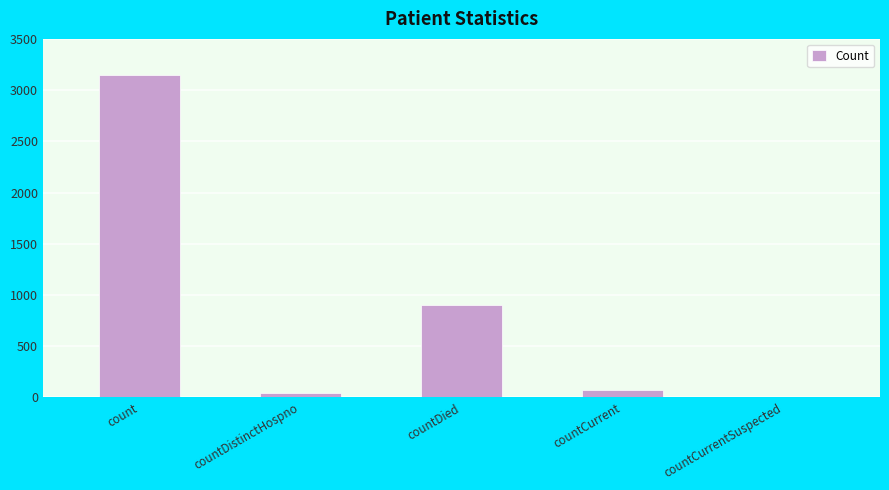

Between countDied and countCurrent, which is larger?

countDied